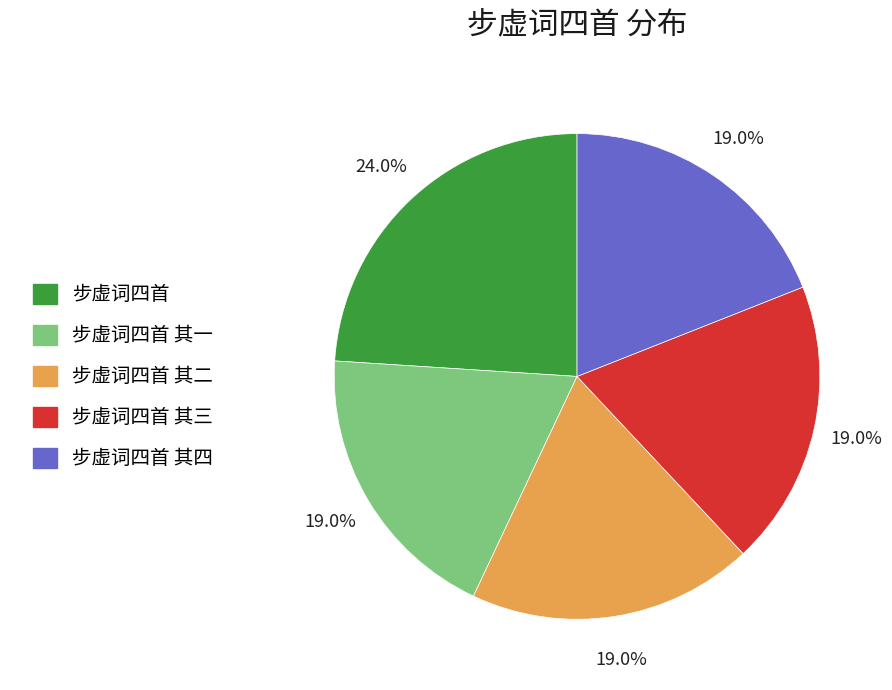

What percentage is NOT represented by 步虚词四首 其三?

81.0%